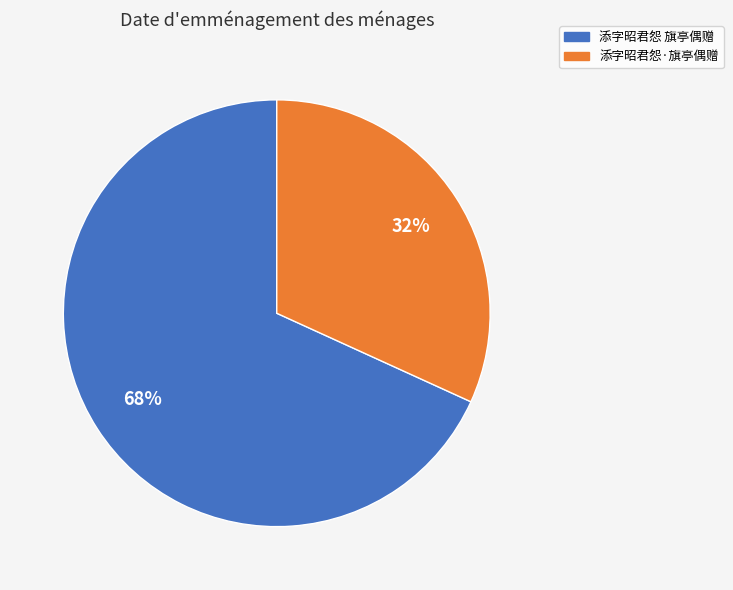

To the nearest percent, what is the difference between the largest and smallest slice percentages?

36%